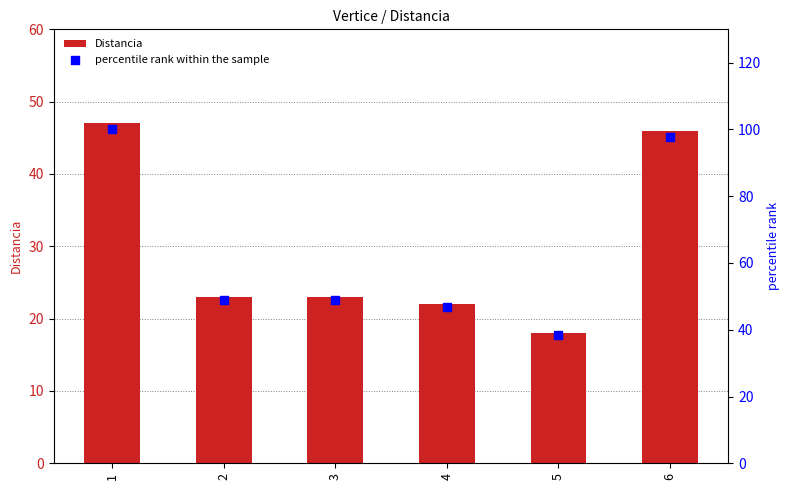

What are all the series names shown in the legend?

Distancia, percentile rank within the sample